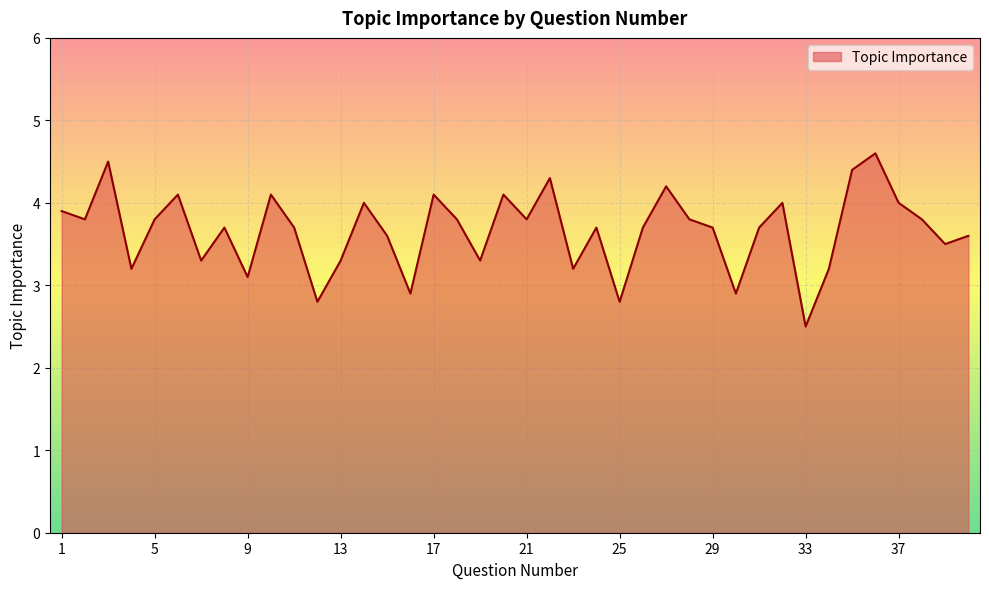

What is the smallest value displayed?

2.5